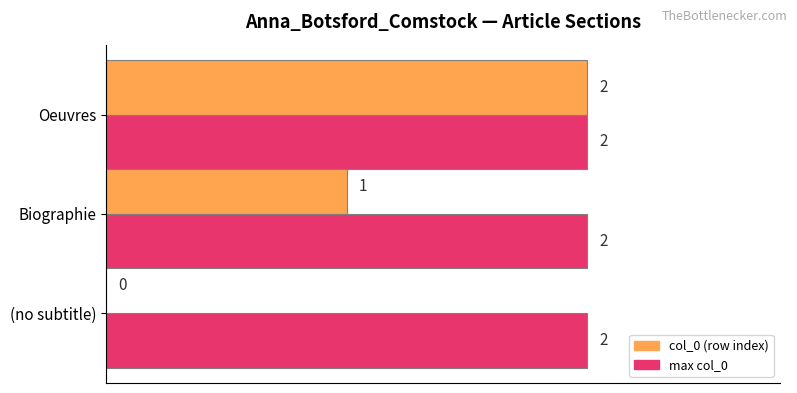

How many col_0 (row index) values are between 0 and 2?

3